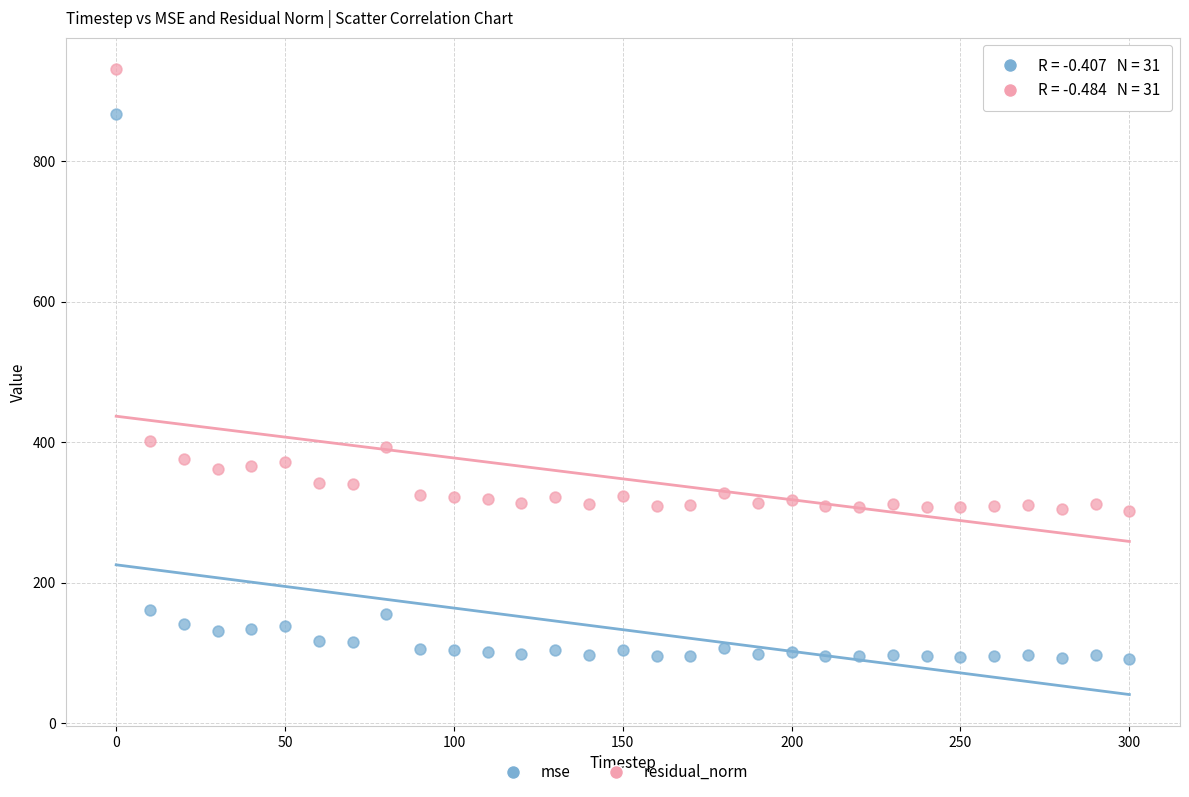

Which series contains the lowest Y value?

mse